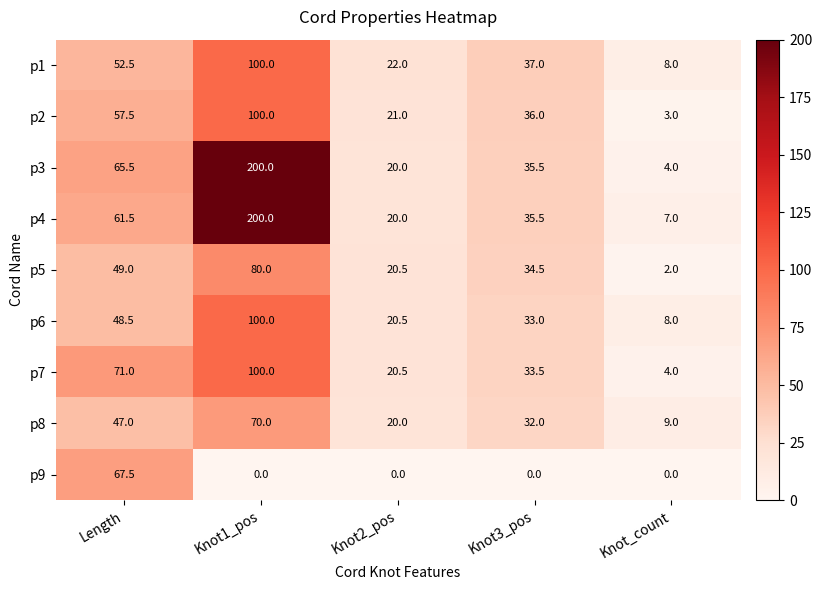

What is the sum of all p2 values?

217.5